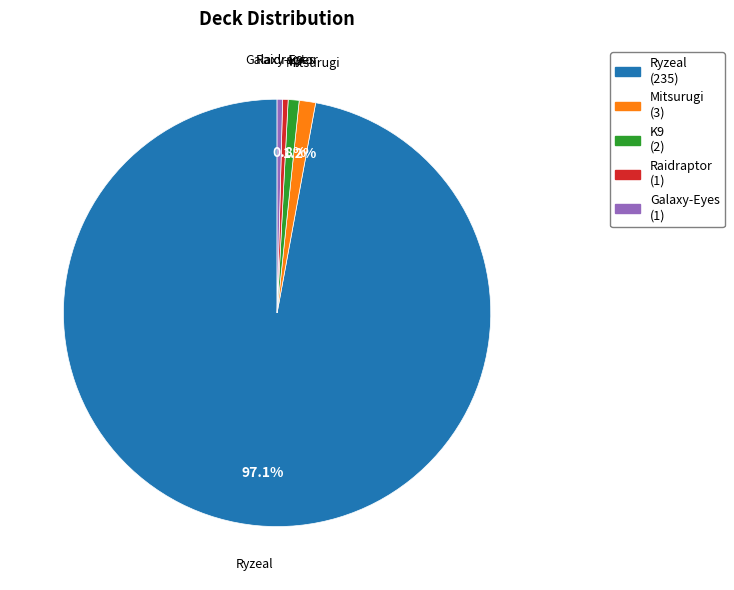

Does Galaxy-Eyes (1) account for over 50% of the chart?

No